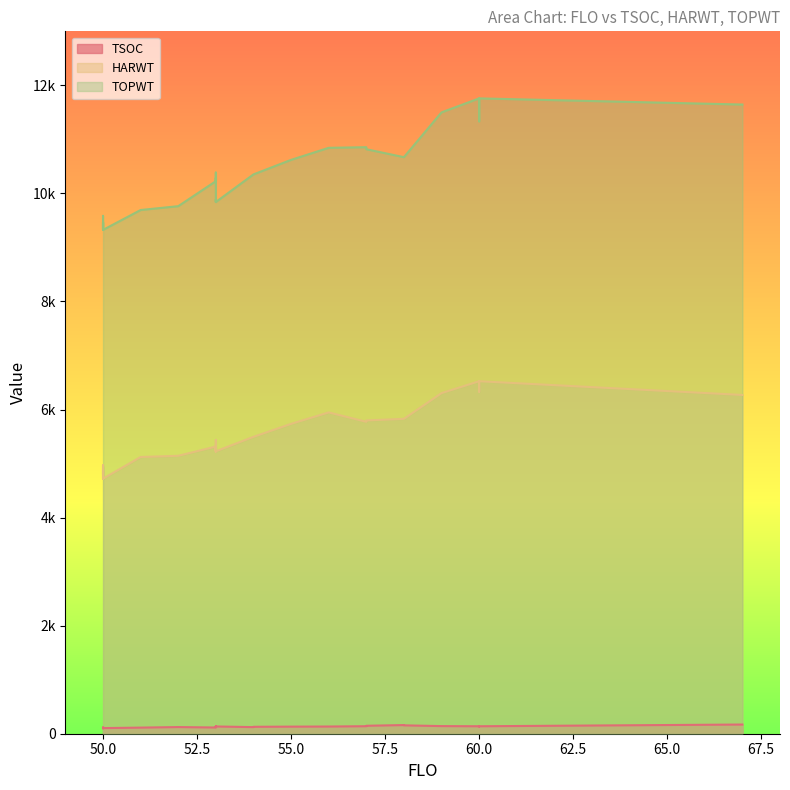

Which has a higher value, 60 or 50?

60